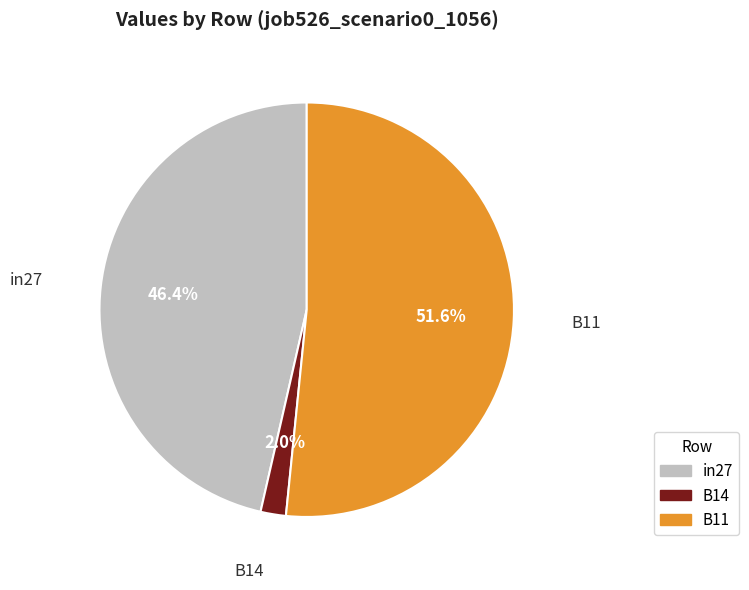

Which category has the biggest portion of the pie?

B11